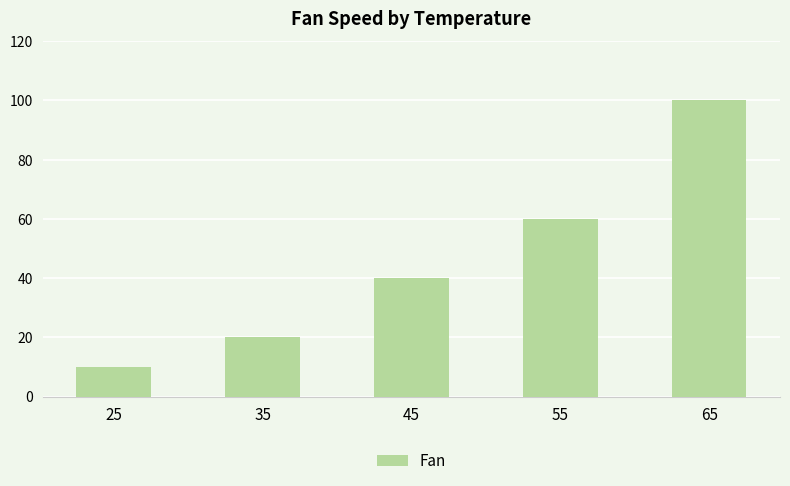

Rank the categories by value from lowest to highest.

25, 35, 45, 55, 65